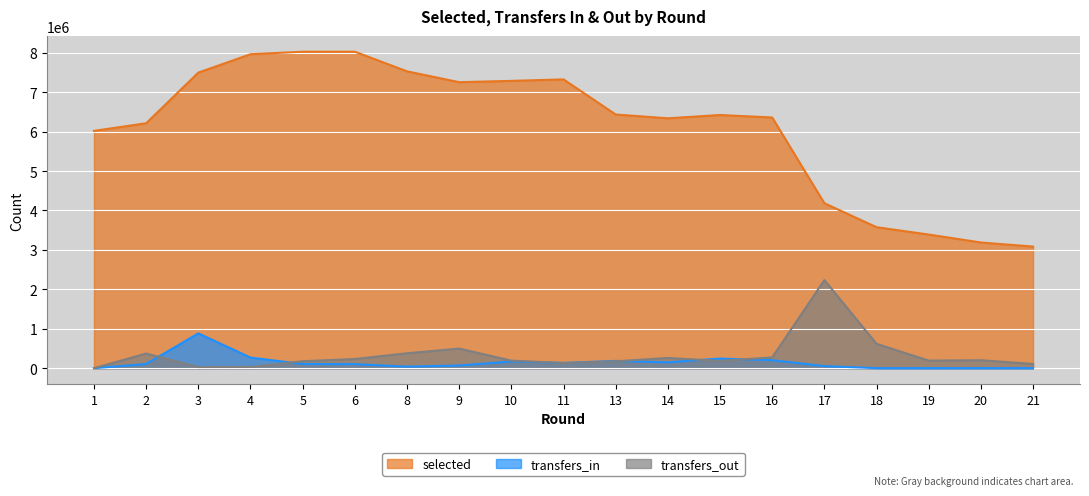

True or false: transfers_out and selected cross at least once.

False